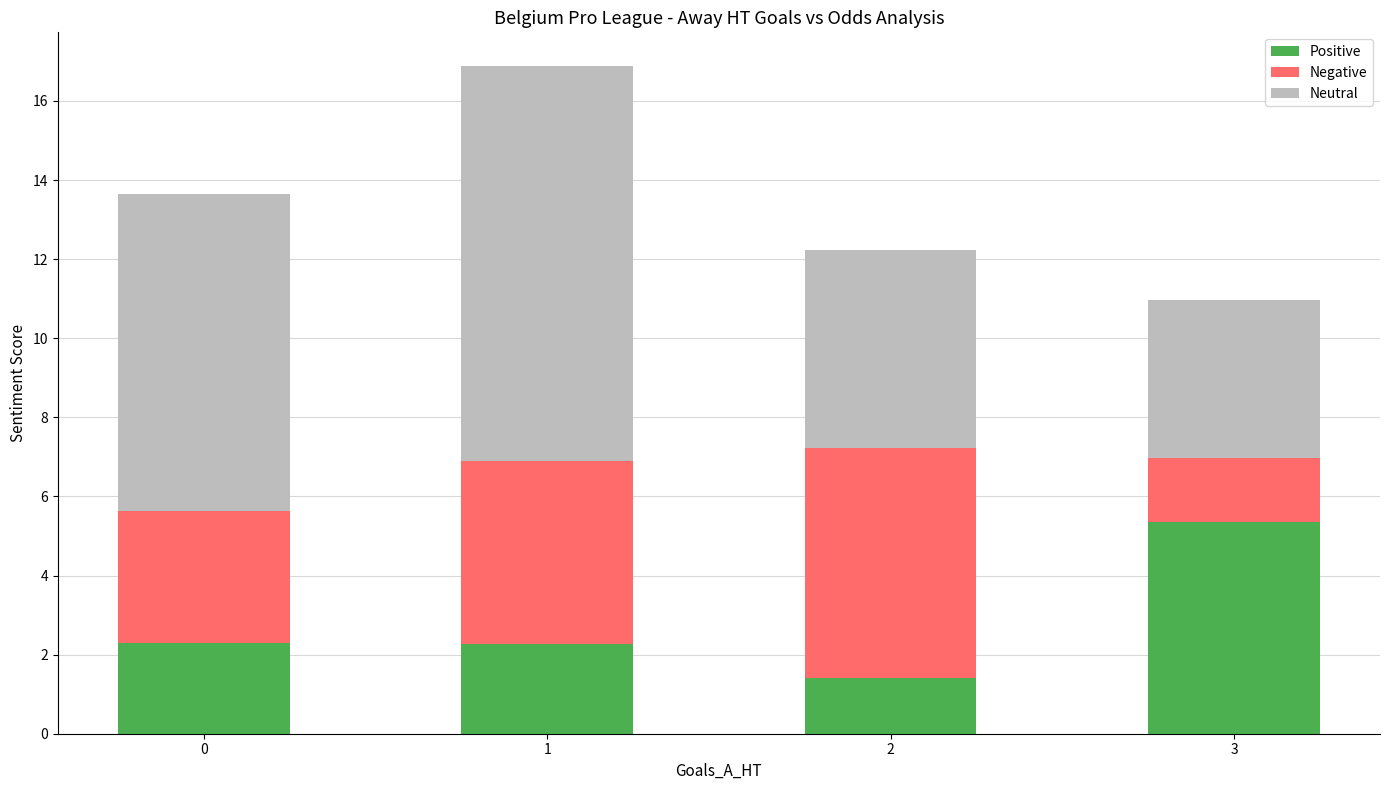

The Positive series shows 5.3 at 3. True or false?

True